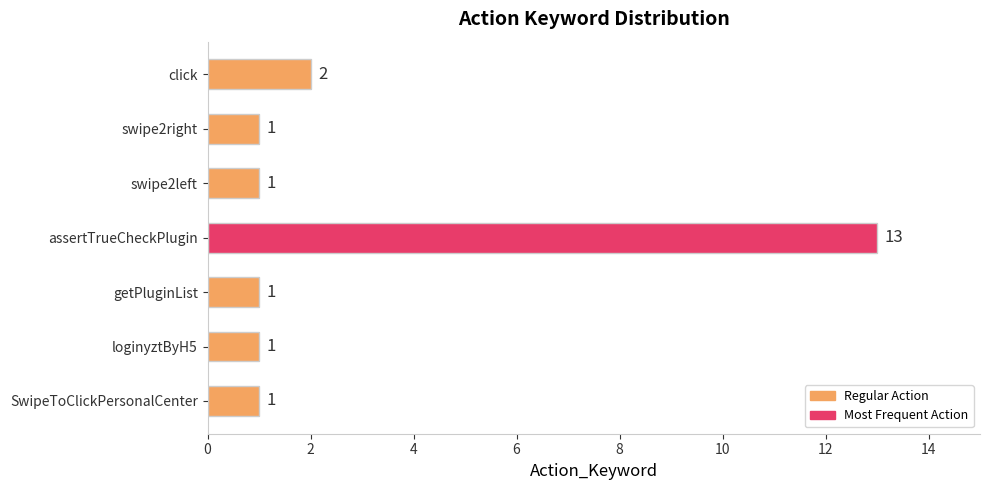

At which label is the value closest to 7?

click